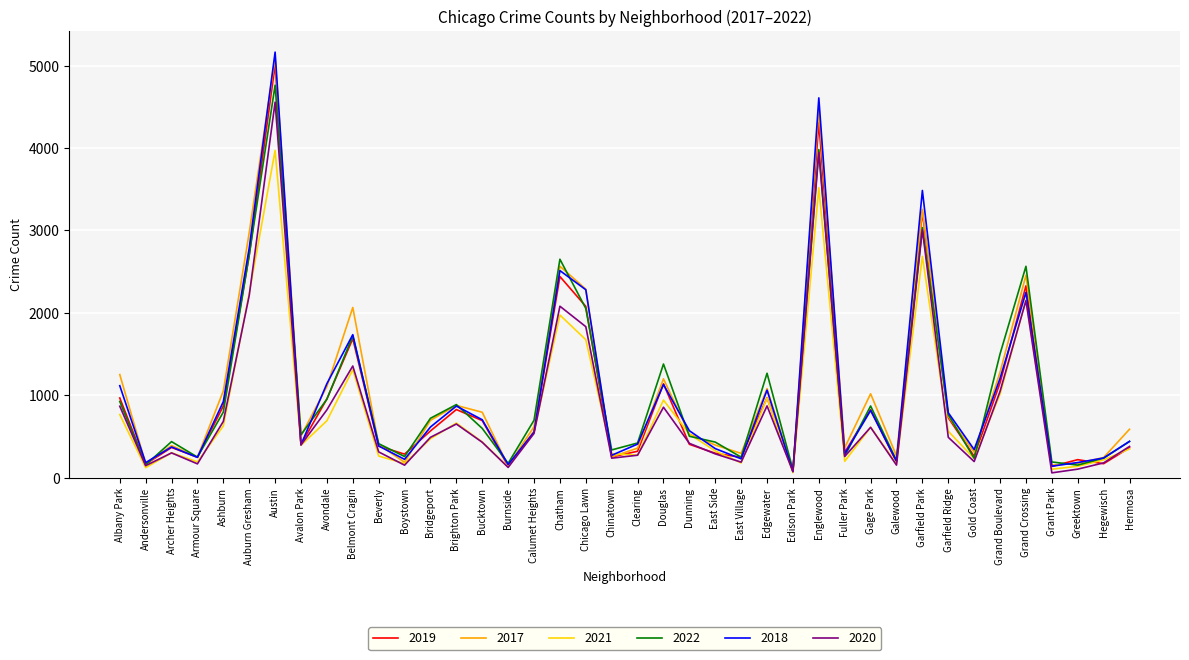

Is the value of 2017 at East Village greater than the value of 2018 at Calumet Heights?

No